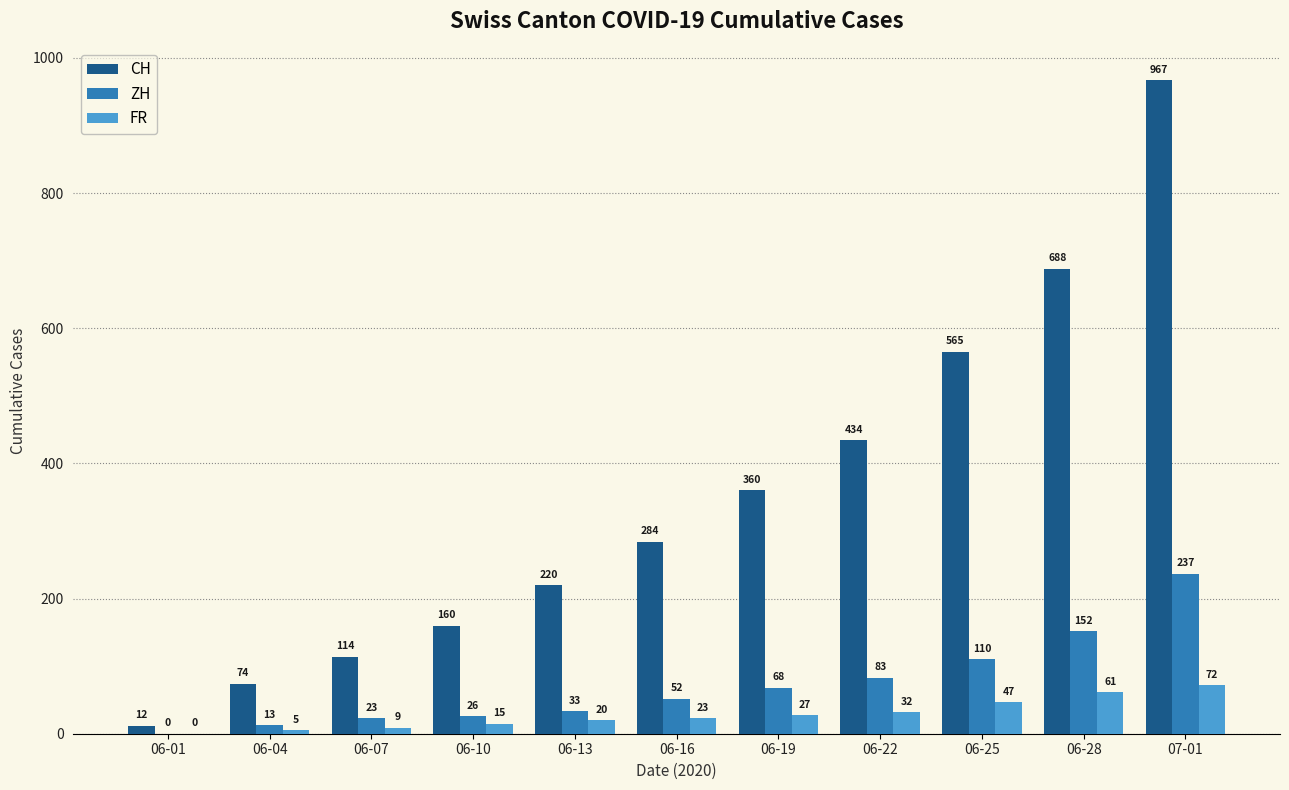

What is the average value of the ZH series?

72